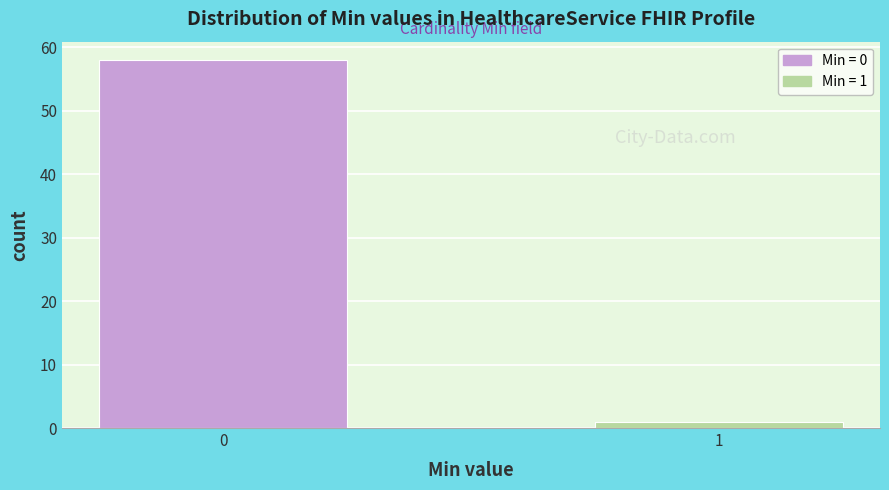

Reading right to left, list all the values displayed in this chart.

1=1	0=58